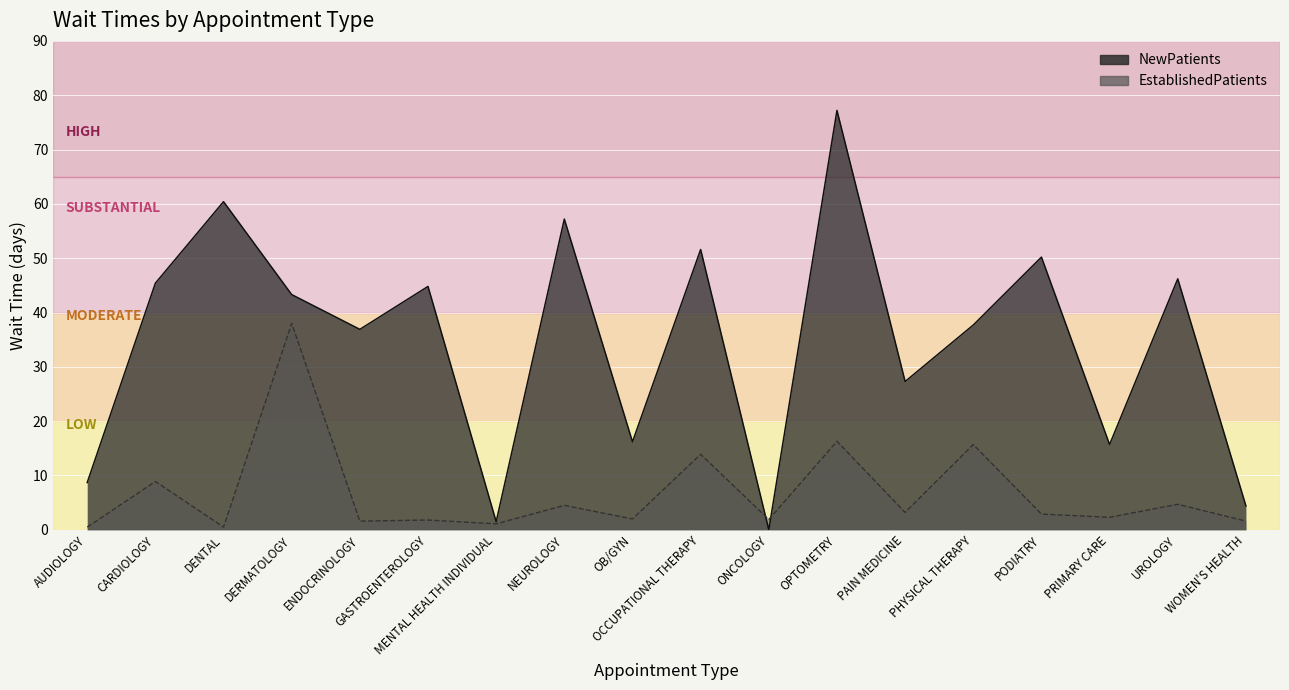

How many data points in EstablishedPatients are less than 2?

7